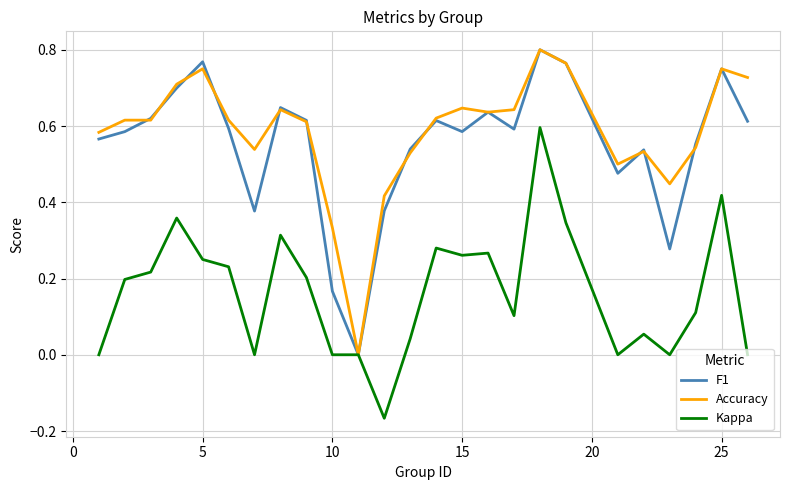

How many lines are shown in the chart?

3